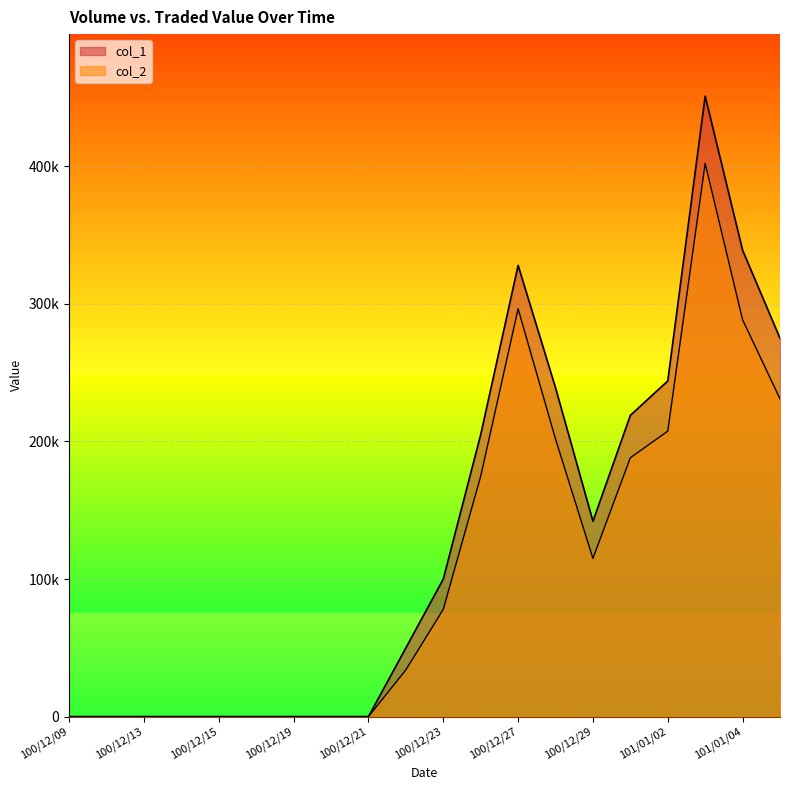

Which series has the widest spread of values?

col_1